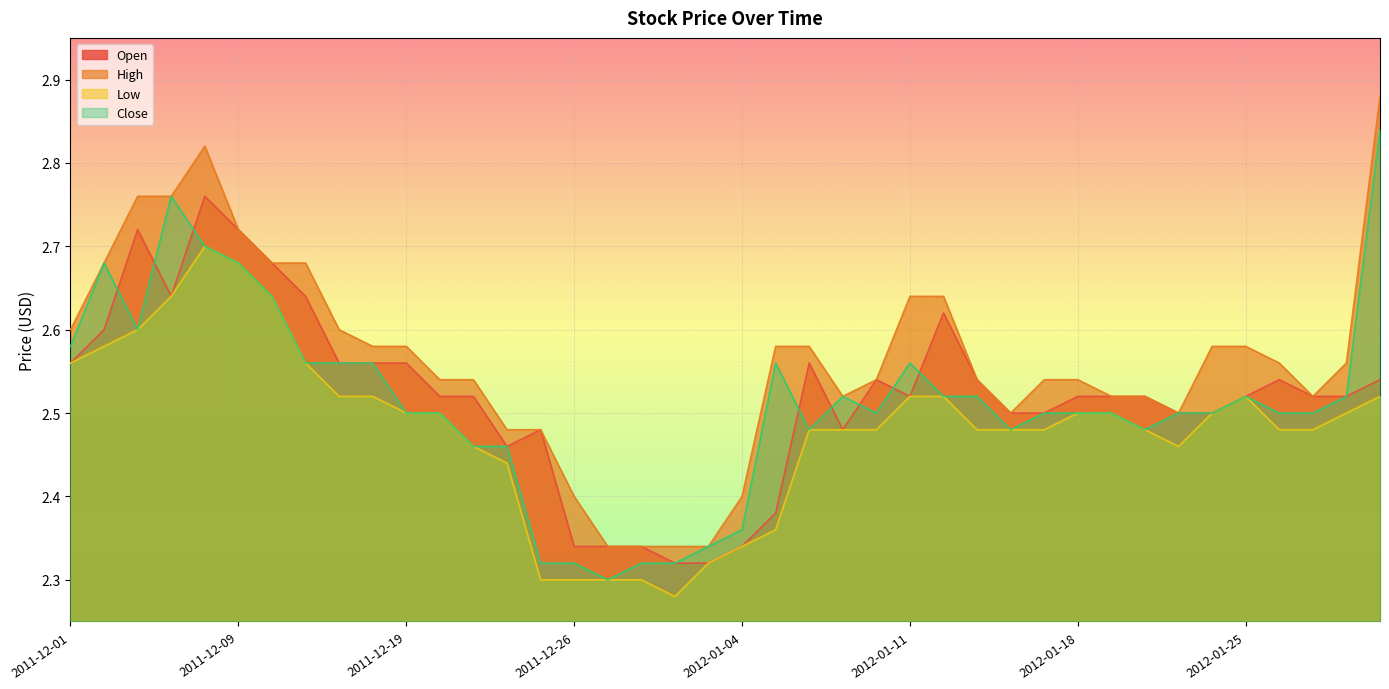

What is the label of the 9th point from the right?

2012-01-19